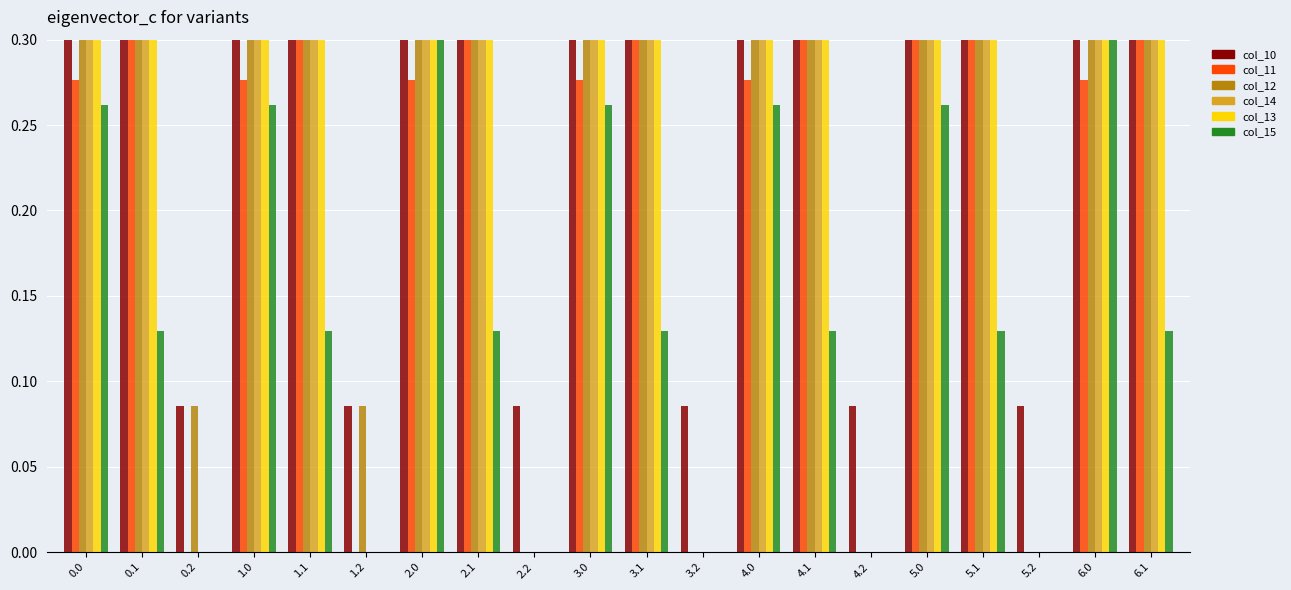

How many series are shown in this chart?

6